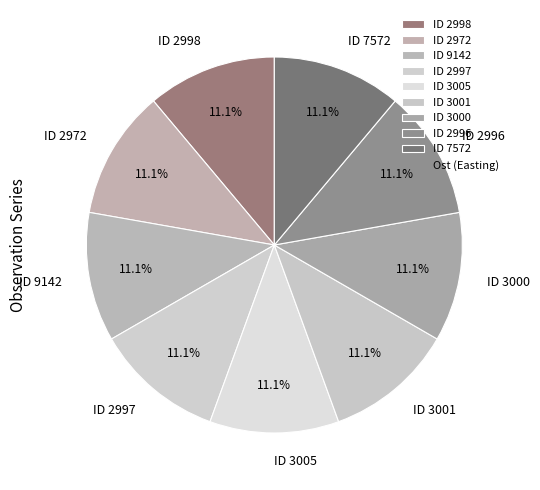

What percentage do ID 3001 and ID 3000 together represent?

22.2%